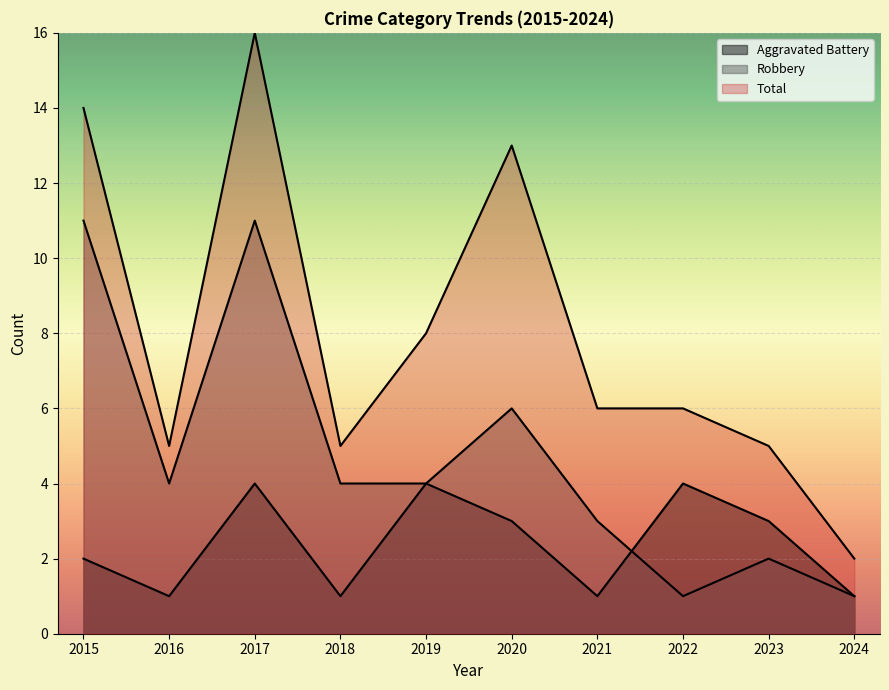

Reading left to right, what are all the values shown in this chart?

Aggravated Battery: 2	1	4	1	4	3	1	4	3	1
Robbery: 11	4	11	4	4	6	3	1	2	1
Total: 14	5	16	5	8	13	6	6	5	2